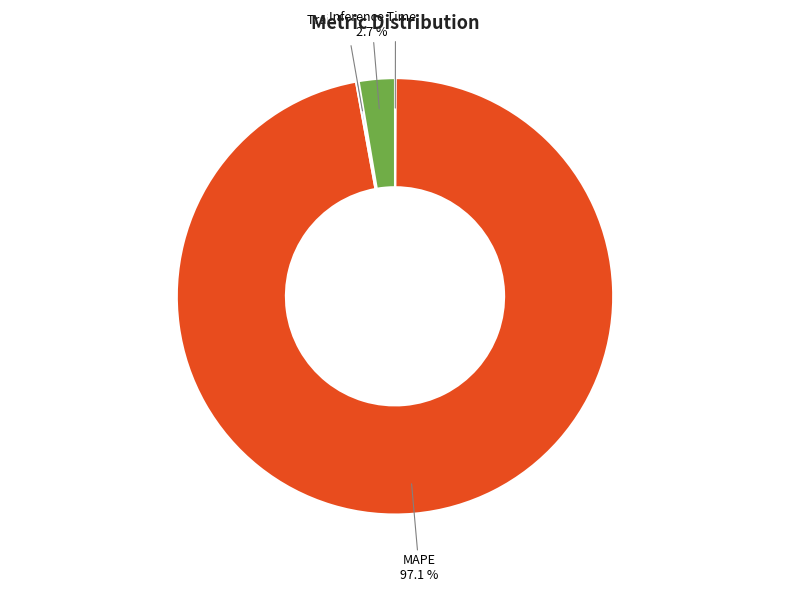

The Inference Time slice represents 3% of the pie. True or false?

True